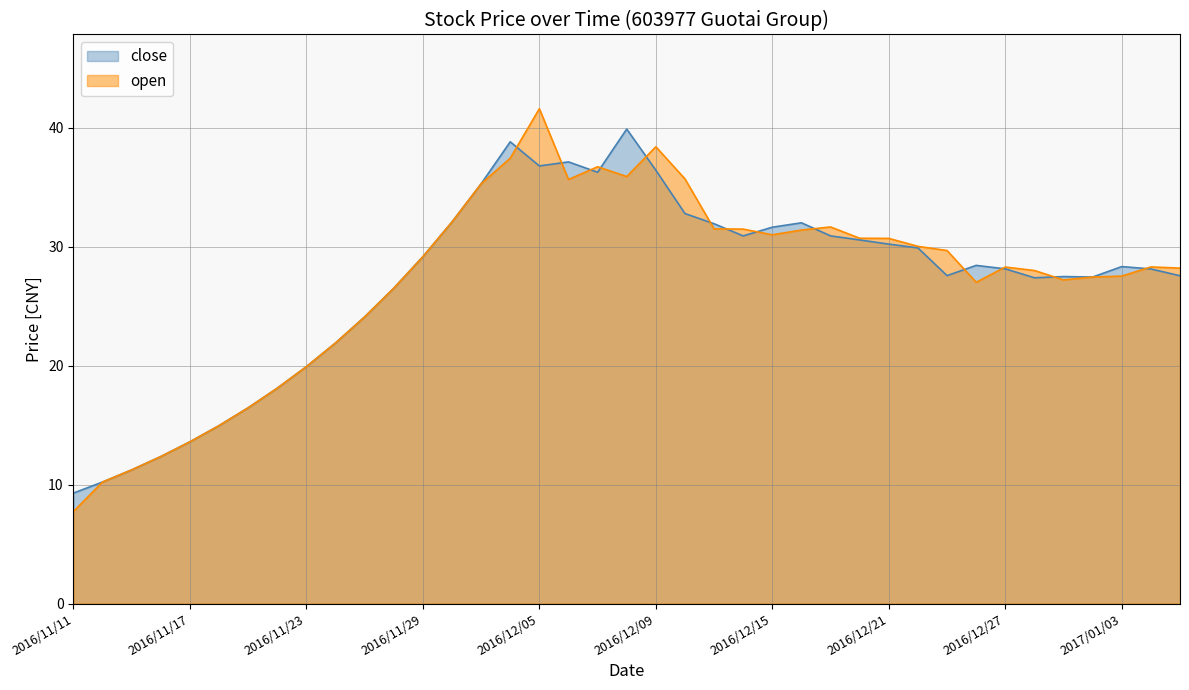

How many lines are shown in the chart?

2